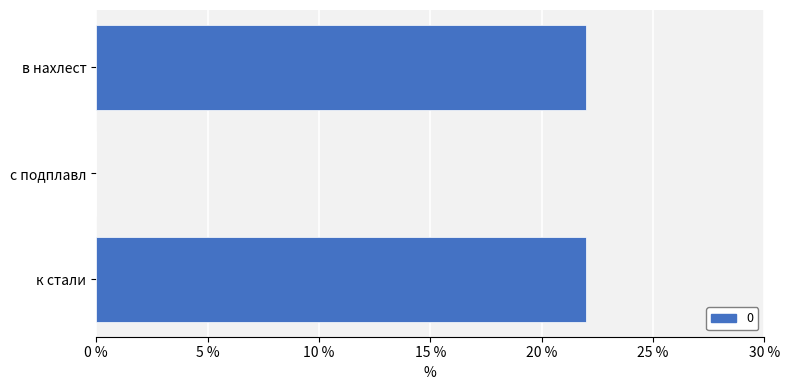

Reading bottom to top, transcribe all the data shown in this chart.

к стали=22	с подплавл=0	в нахлест=22